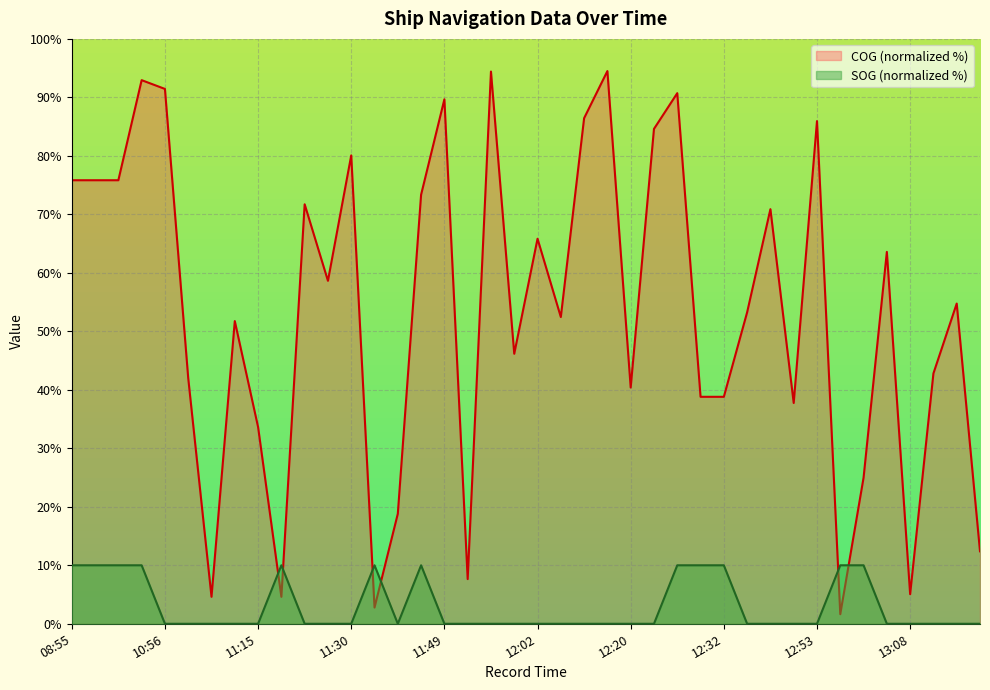

How many distinct data groups are displayed?

2